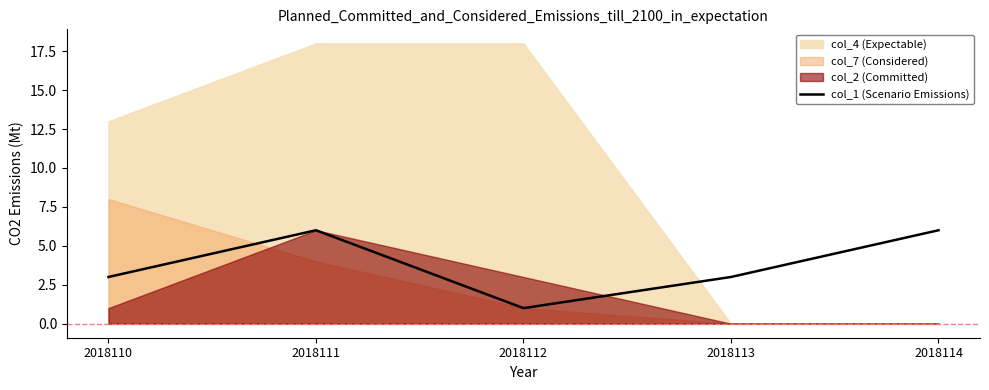

What is the change in value from 2018110 to 2018112?

-2